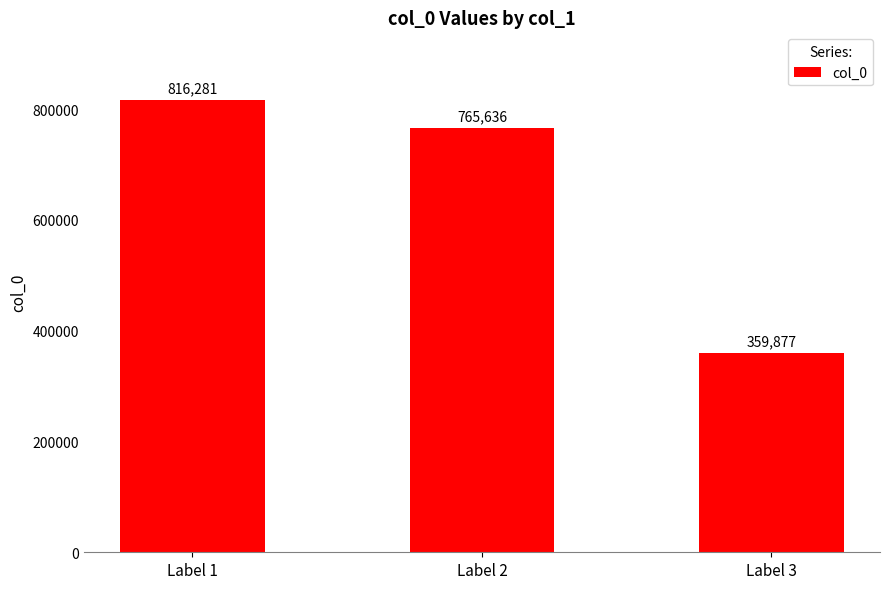

Does the chart contain stacked bars?

No